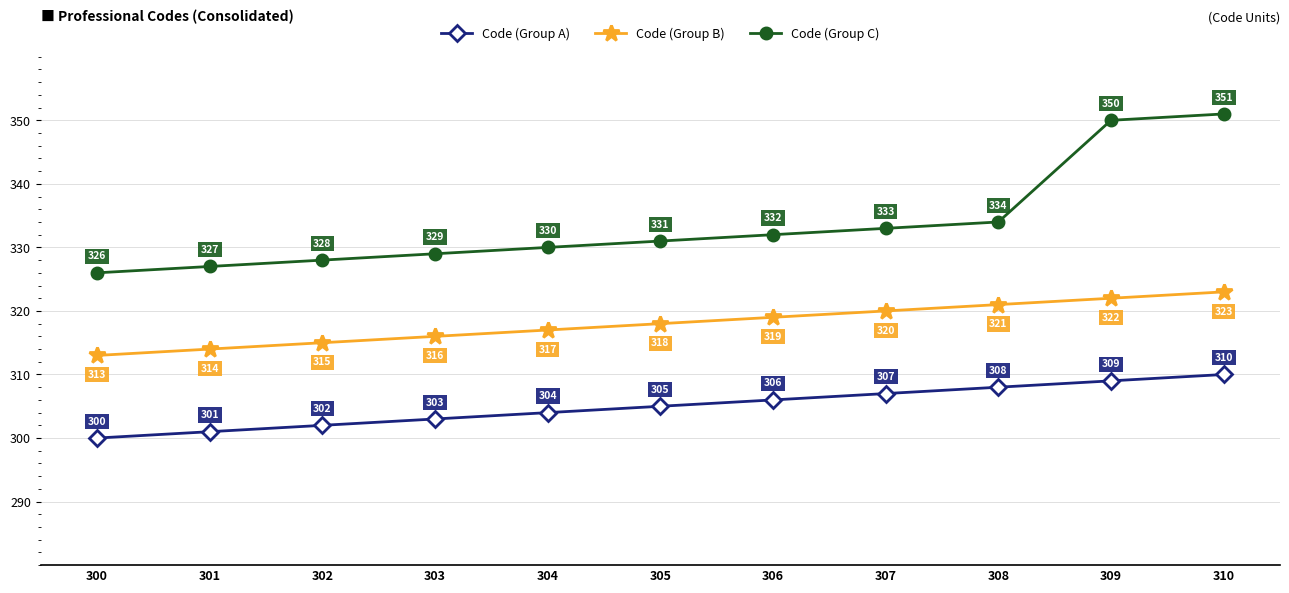

Reading left to right, transcribe all the data shown in this chart.

Code (Group A): 300	301	302	303	304	305	306	307	308	309	310
Code (Group B): 313	314	315	316	317	318	319	320	321	322	323
Code (Group C): 326	327	328	329	330	331	332	333	334	350	351